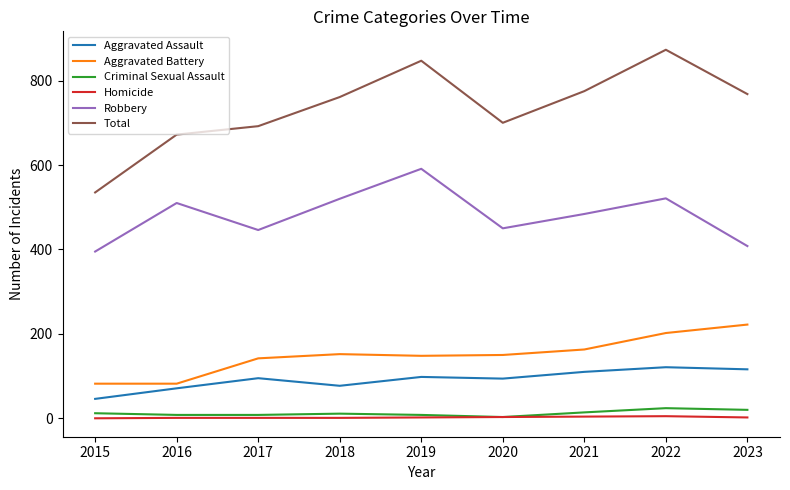

What is the average value of the Aggravated Assault series?

92